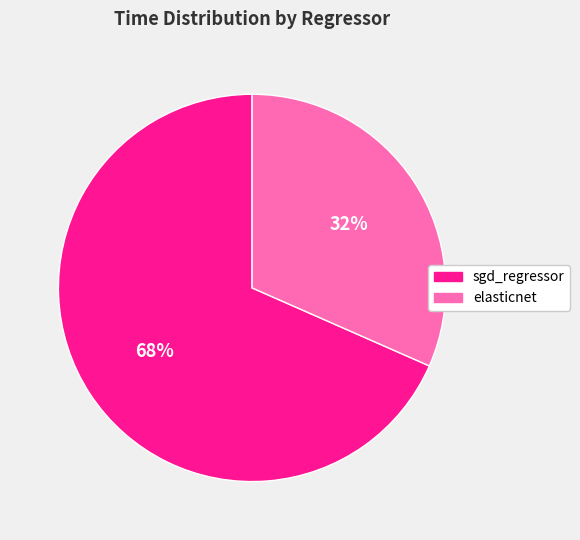

Rank the categories by value from lowest to highest.

elasticnet, sgd_regressor